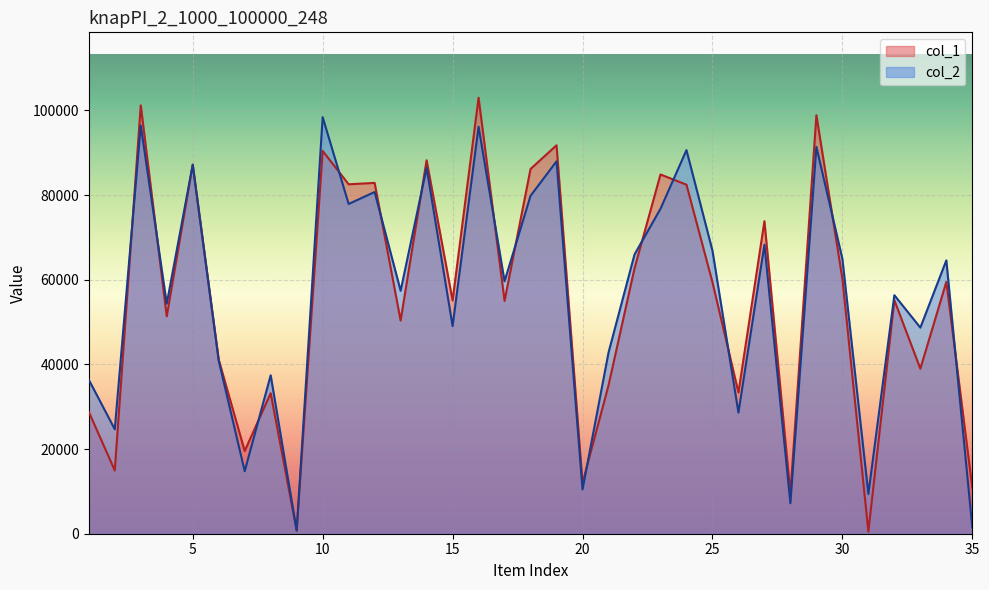

True or false: col_2 has a value of 132723 at 18.

False